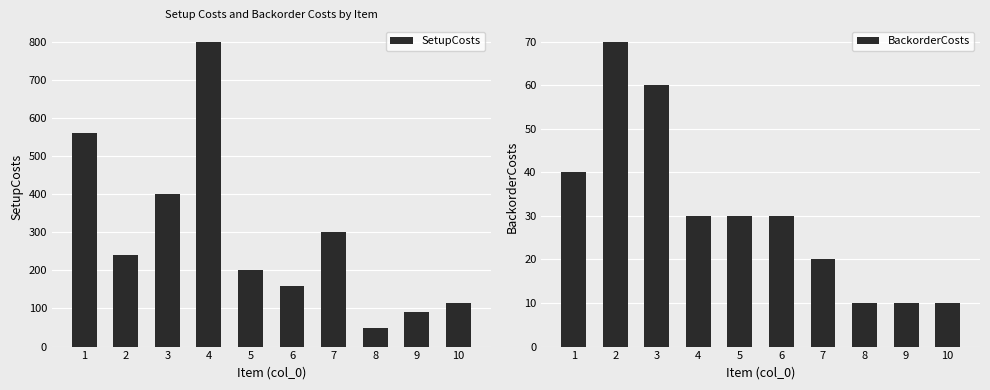

At which label does SetupCosts first exceed 240?

1